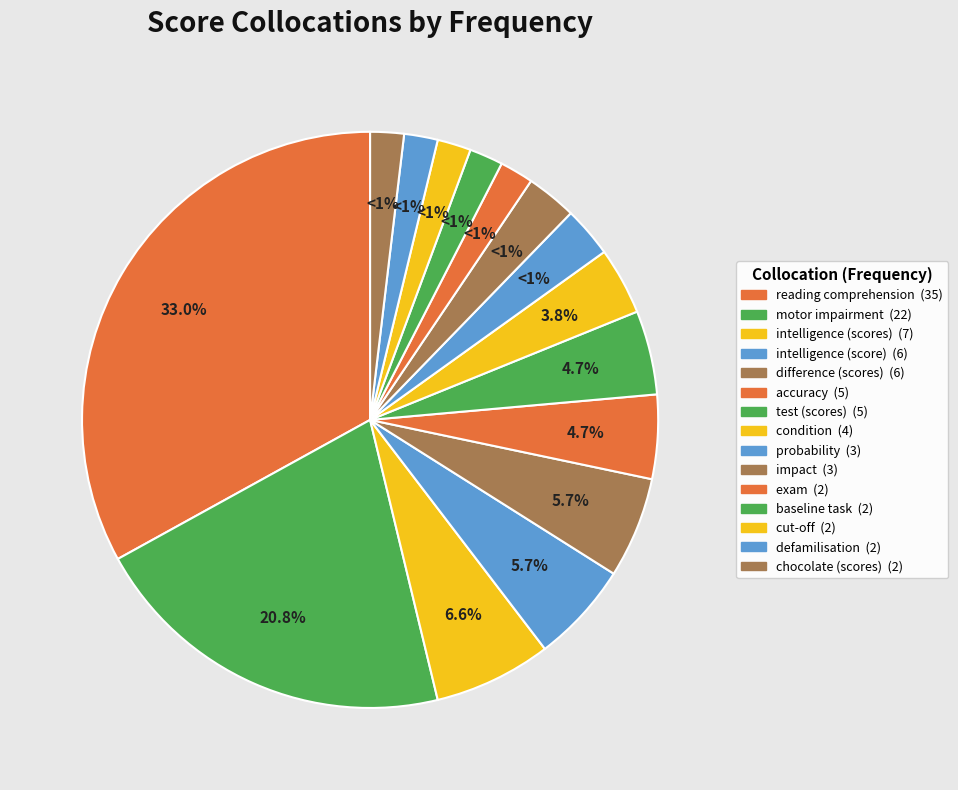

Is exam the majority of the pie?

No